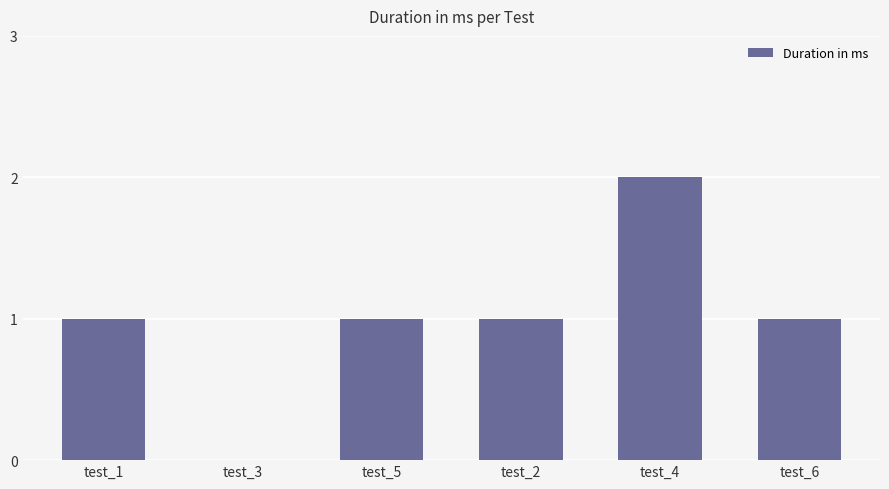

Which has a higher value, test_2 or test_3?

test_2